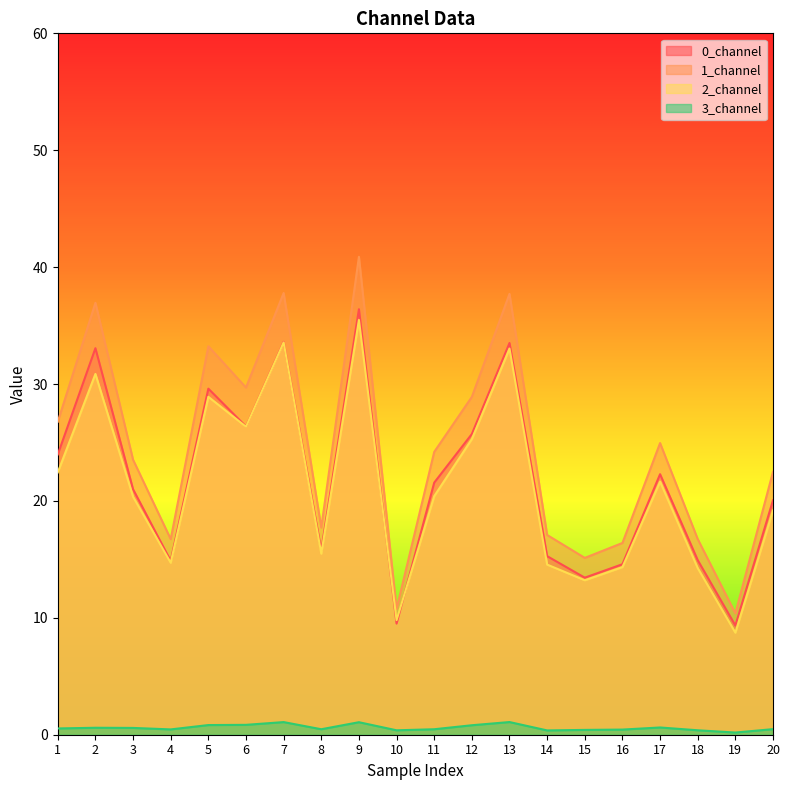

What is the difference between the second highest and second lowest values in the 2_channel series?

23.8